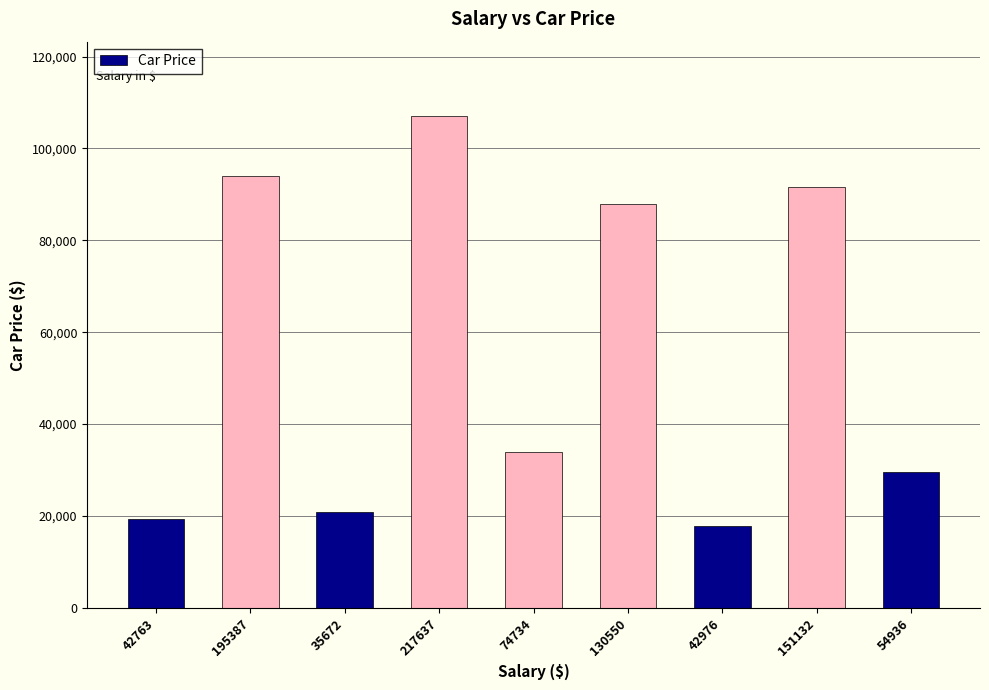

Rank the categories by value from lowest to highest.

42976, 42763, 35672, 54936, 74734, 130550, 151132, 195387, 217637